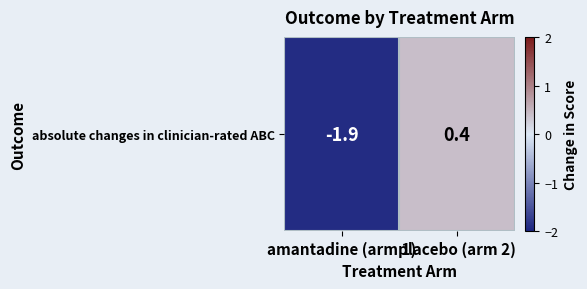

Is it true that the value at placebo (arm 2) is 0.4?

True